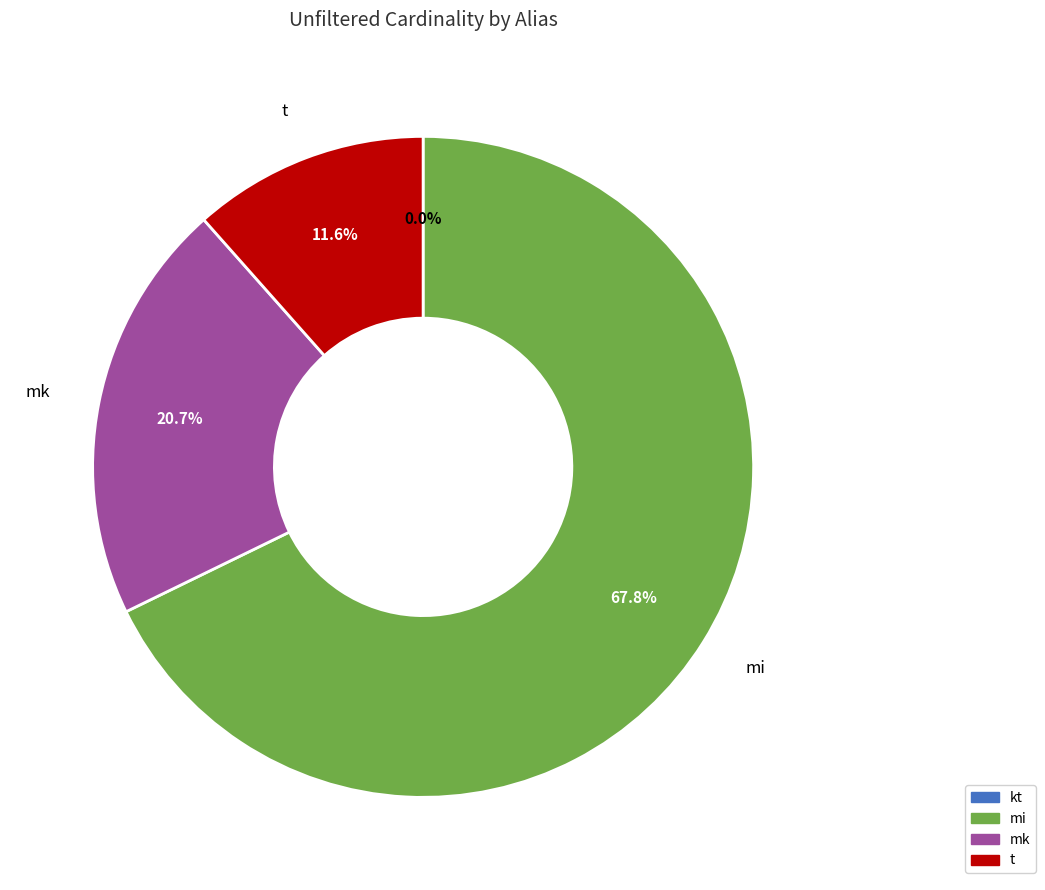

Which category has the biggest portion of the pie?

mi